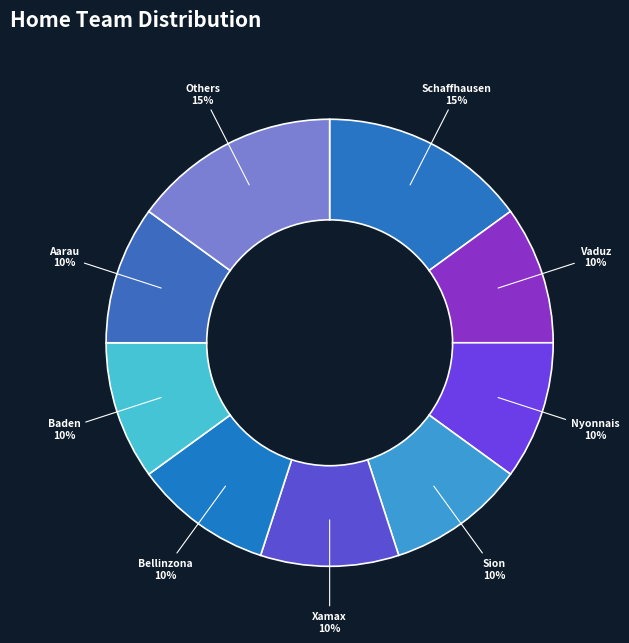

How many segments does this pie chart have?

9